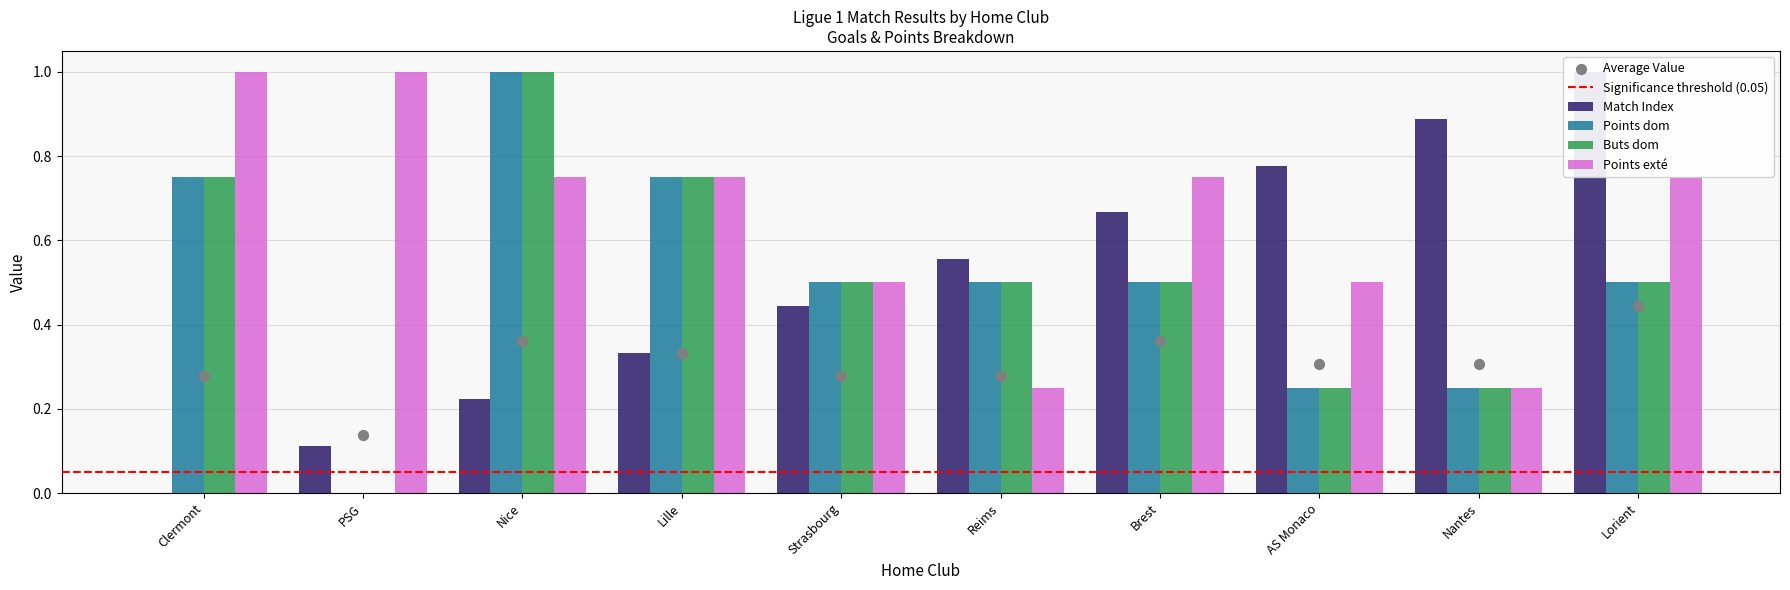

Is the value of Buts dom at Lille greater than the value of Points dom at Strasbourg?

Yes